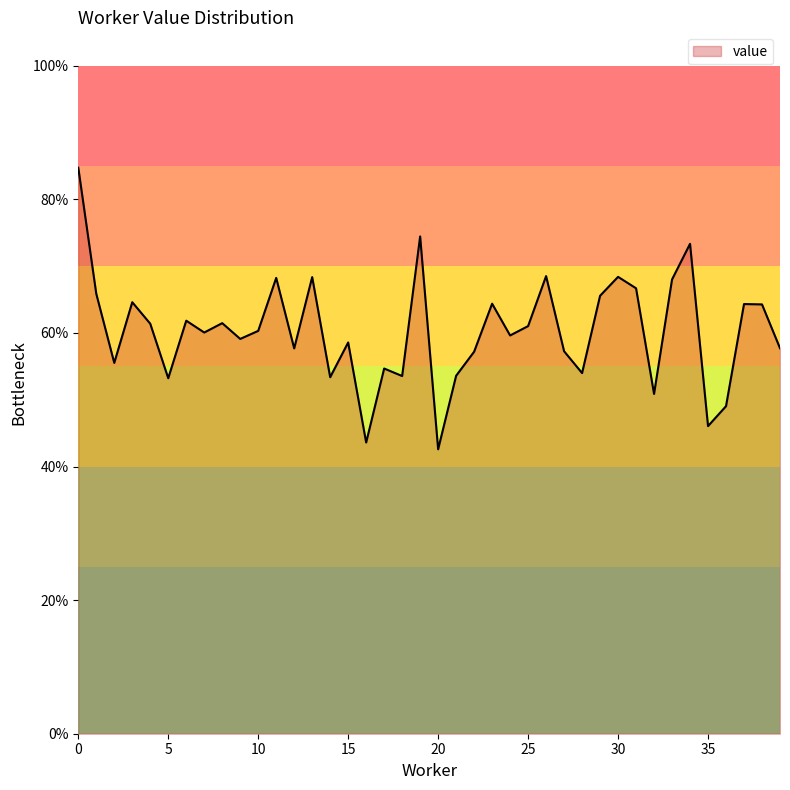

Reading left to right, list all the values displayed in this chart.

0=0.8	1=0.7	2=0.6	3=0.6	4=0.6	5=0.5	6=0.6	7=0.6	8=0.6	9=0.6	10=0.6	11=0.7	12=0.6	13=0.7	14=0.5	15=0.6	16=0.4	17=0.5	18=0.5	19=0.7	20=0.4	21=0.5	22=0.6	23=0.6	24=0.6	25=0.6	26=0.7	27=0.6	28=0.5	29=0.7	30=0.7	31=0.7	32=0.5	33=0.7	34=0.7	35=0.5	36=0.5	37=0.6	38=0.6	39=0.6